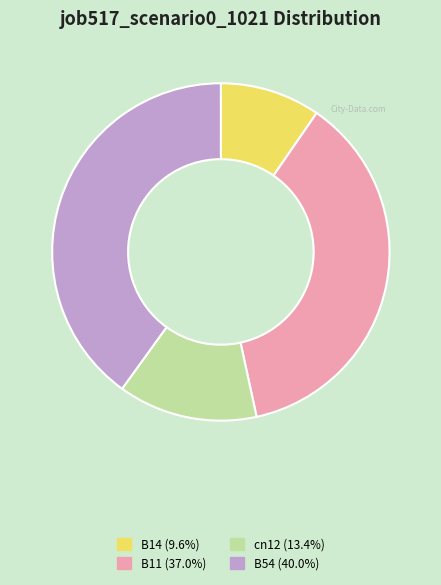

Is there a majority slice in this chart?

No